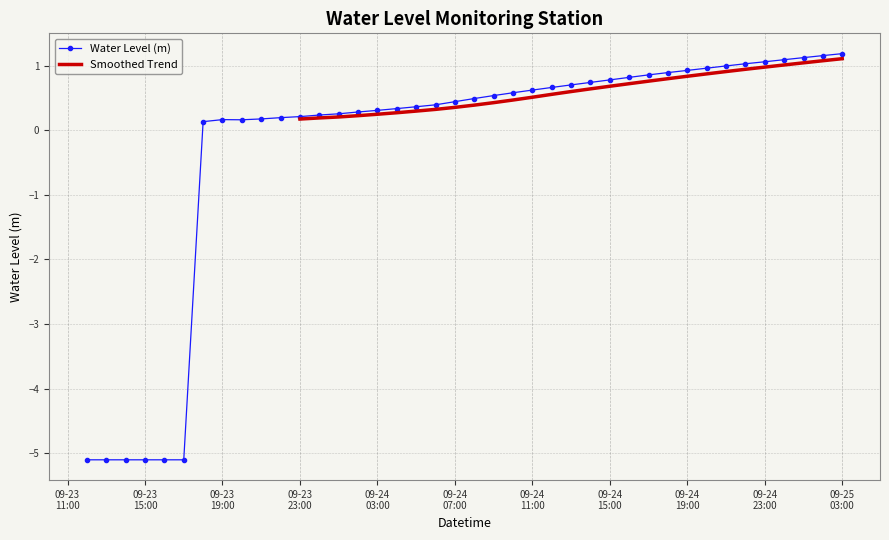

What is the maximum value shown in the chart?

1.2